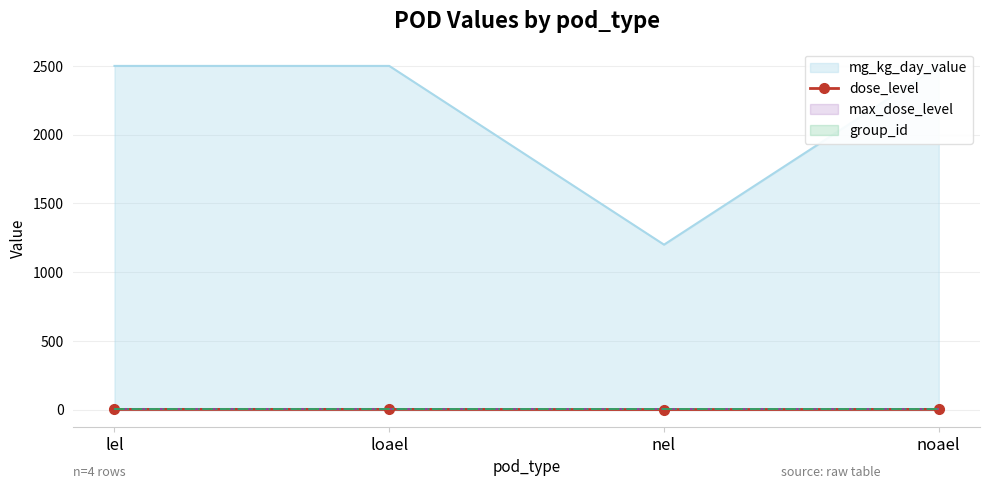

List the labels in order of value, smallest first.

nel, lel, loael, noael